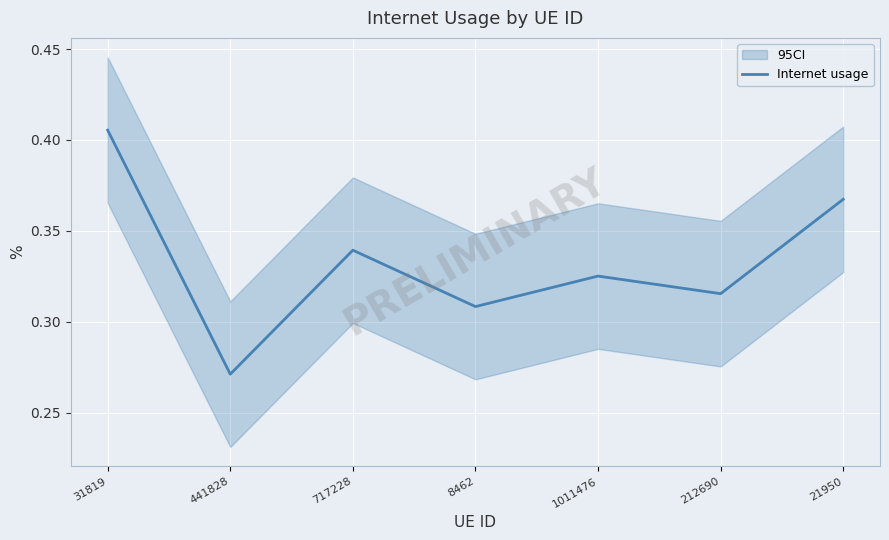

List the labels in order of value, smallest first.

441828, 8462, 212690, 1011476, 717228, 21950, 31819